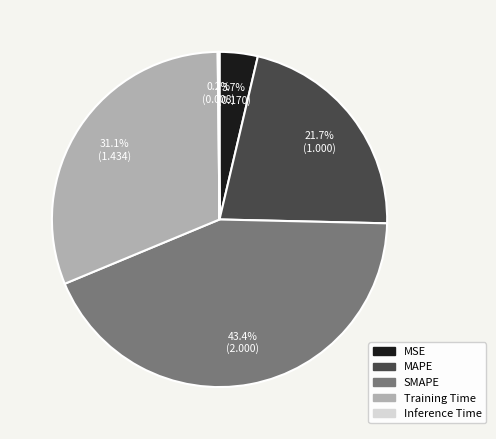

What portion of the pie excludes Training Time?

68.9%